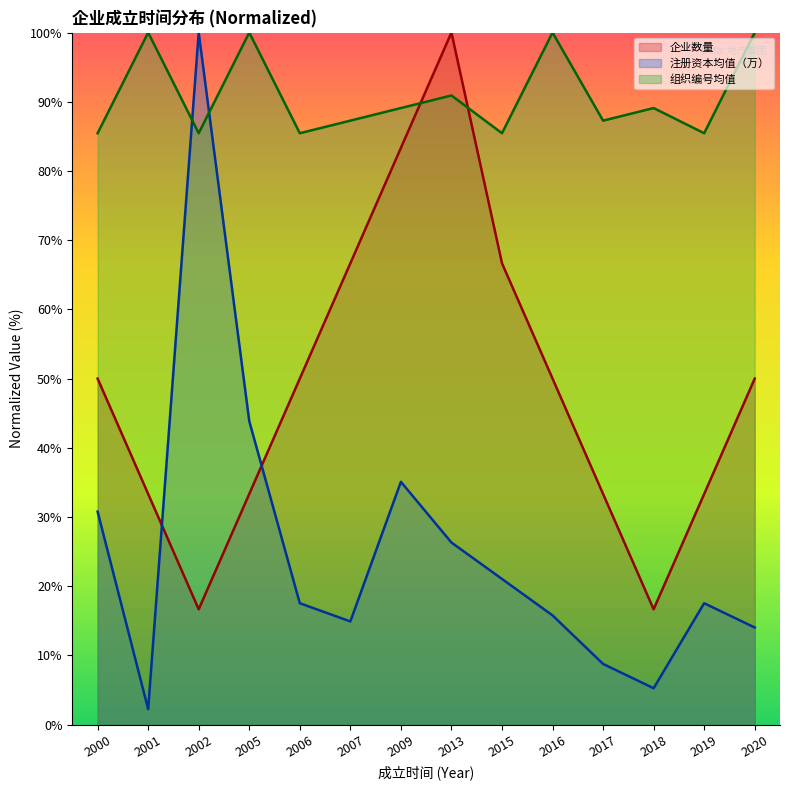

What is the value of the 注册资本均值（万） point at the 9th from the left?

21.1